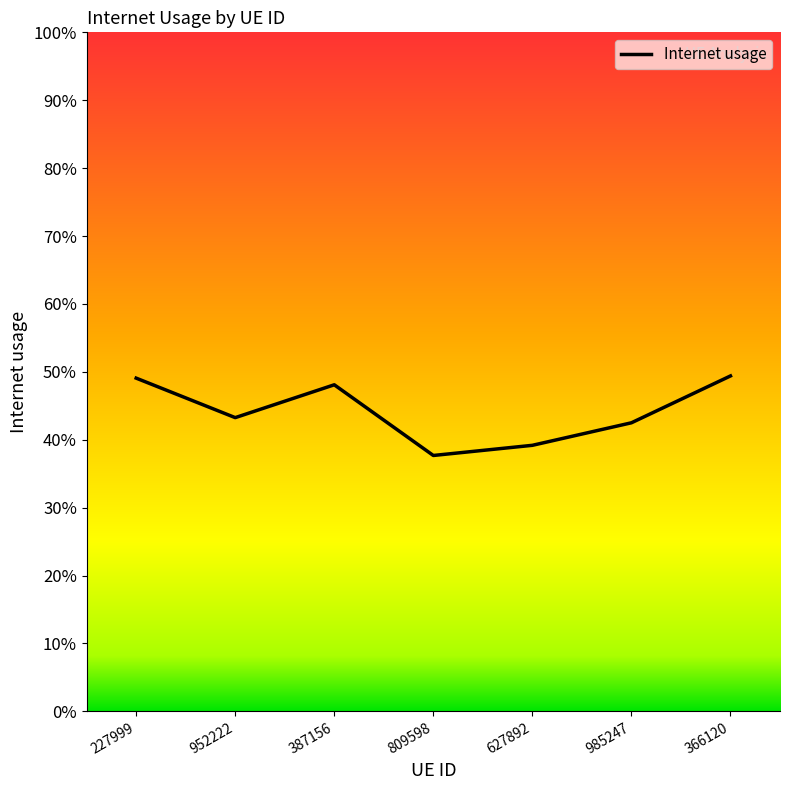

Does the chart have visible grid lines?

No